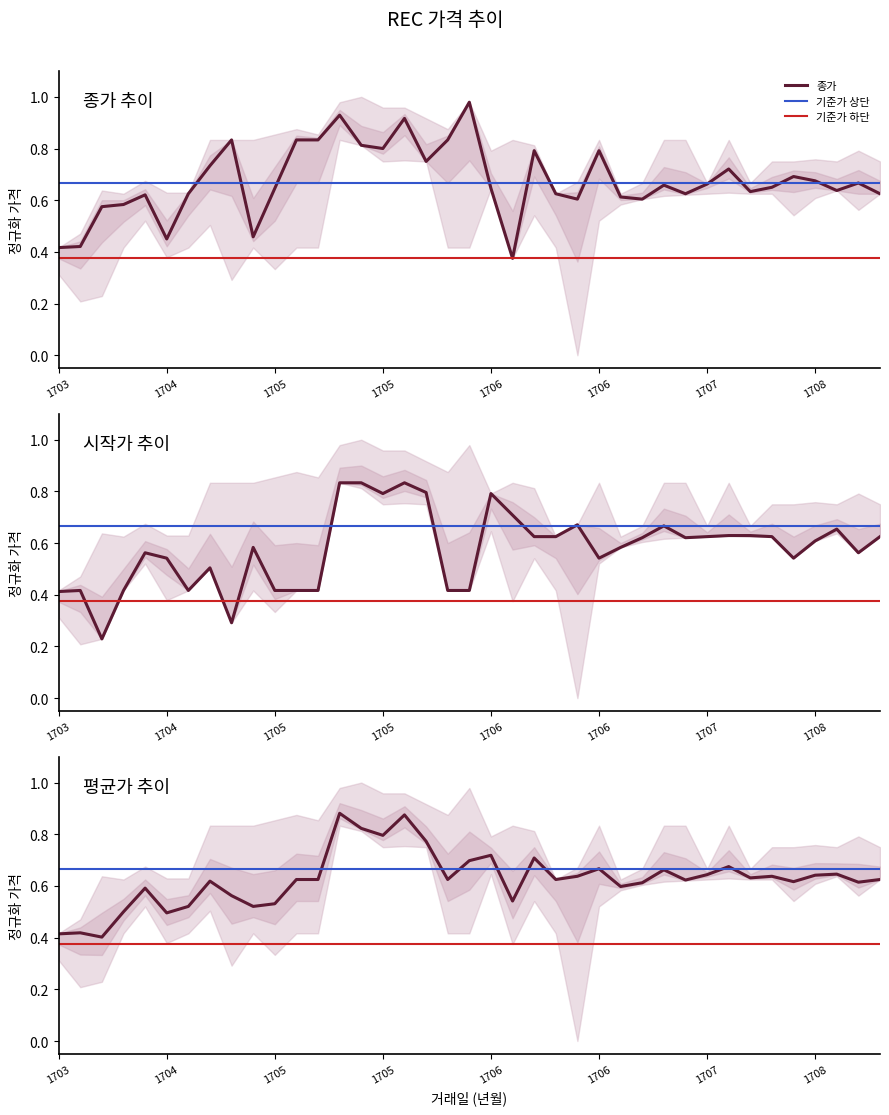

Which category has the highest value in the 시작가 series?

20170516